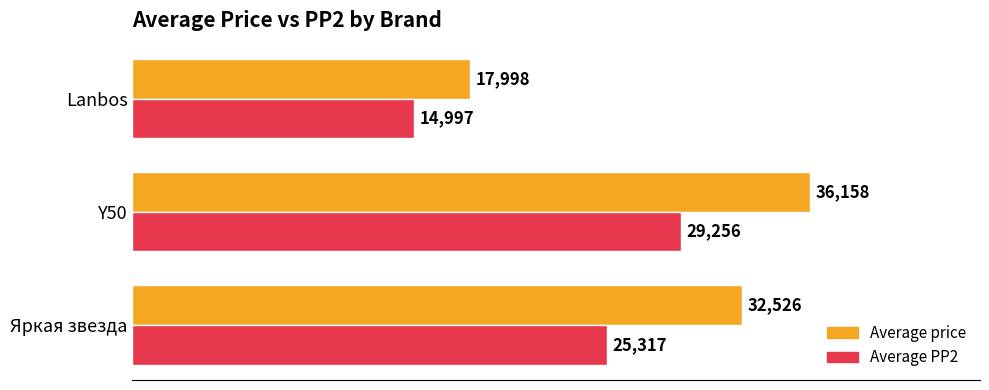

The Average PP2 series shows 14997 at Lanbos. True or false?

True